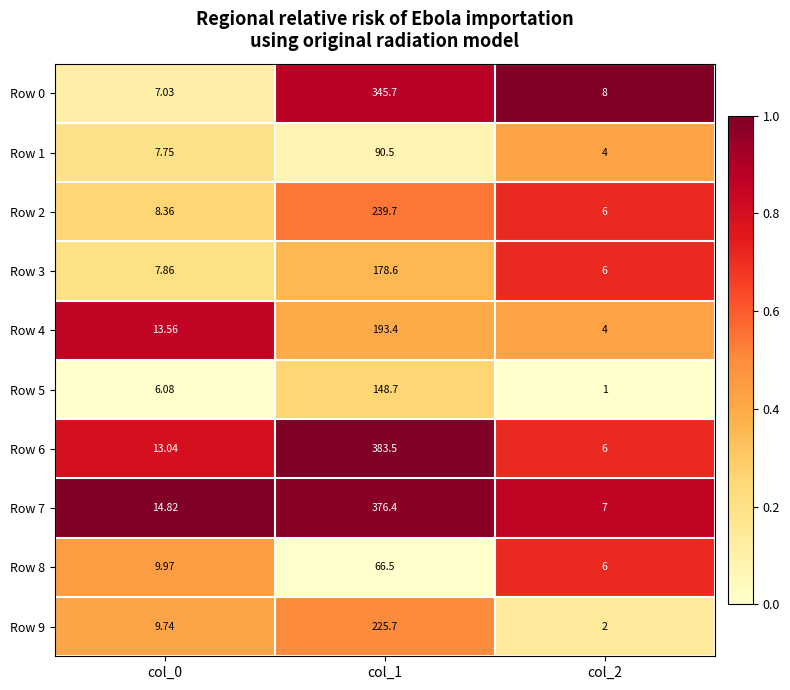

Which label corresponds to the smallest value in the chart?

col_2